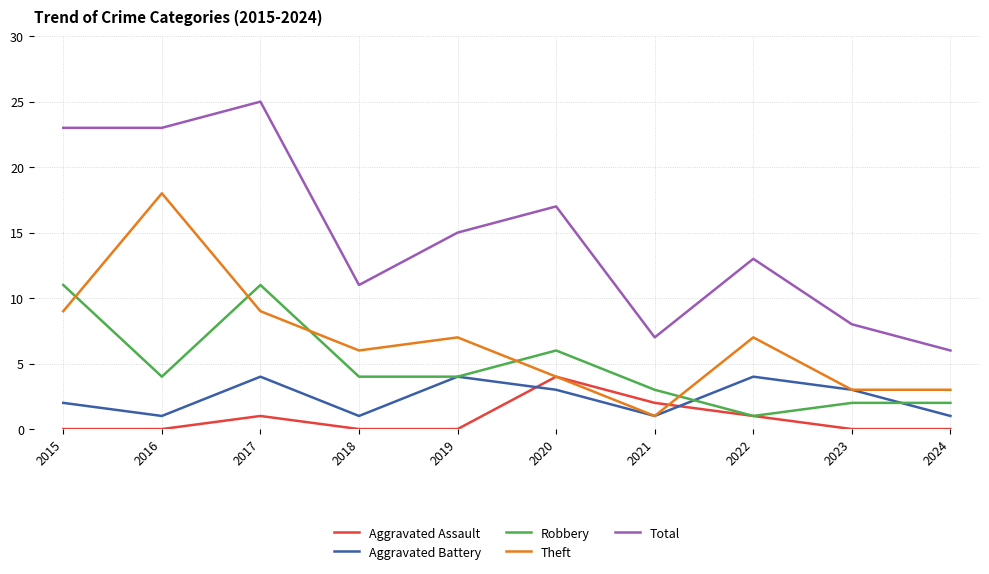

Which series changed the most between 2018 and 2021?

Theft